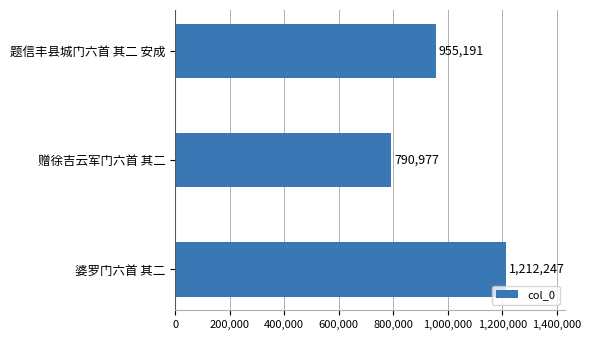

What is the minimum value shown in the chart?

790977